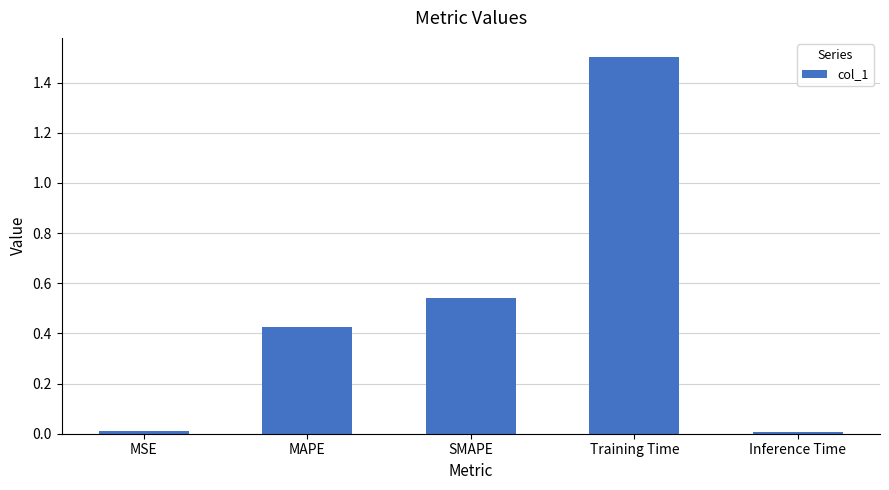

Which label corresponds to the largest value in the chart?

Training Time